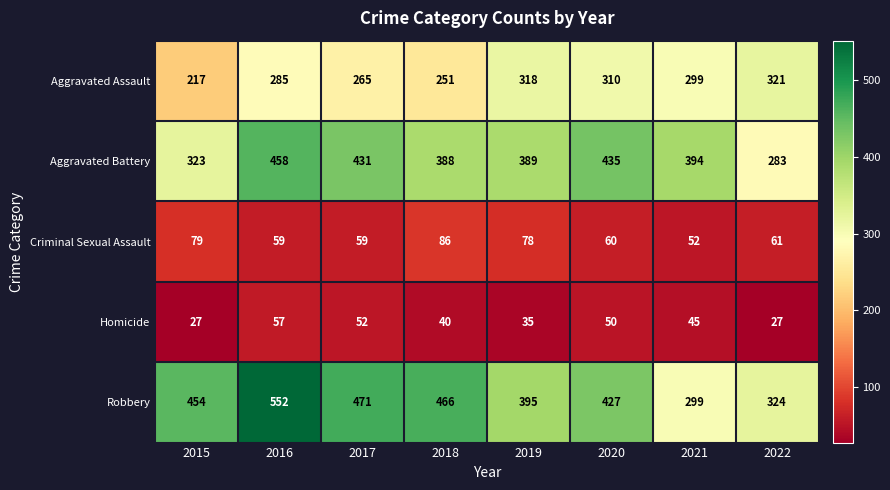

Which series changed the most between 2015 and 2022?

Robbery